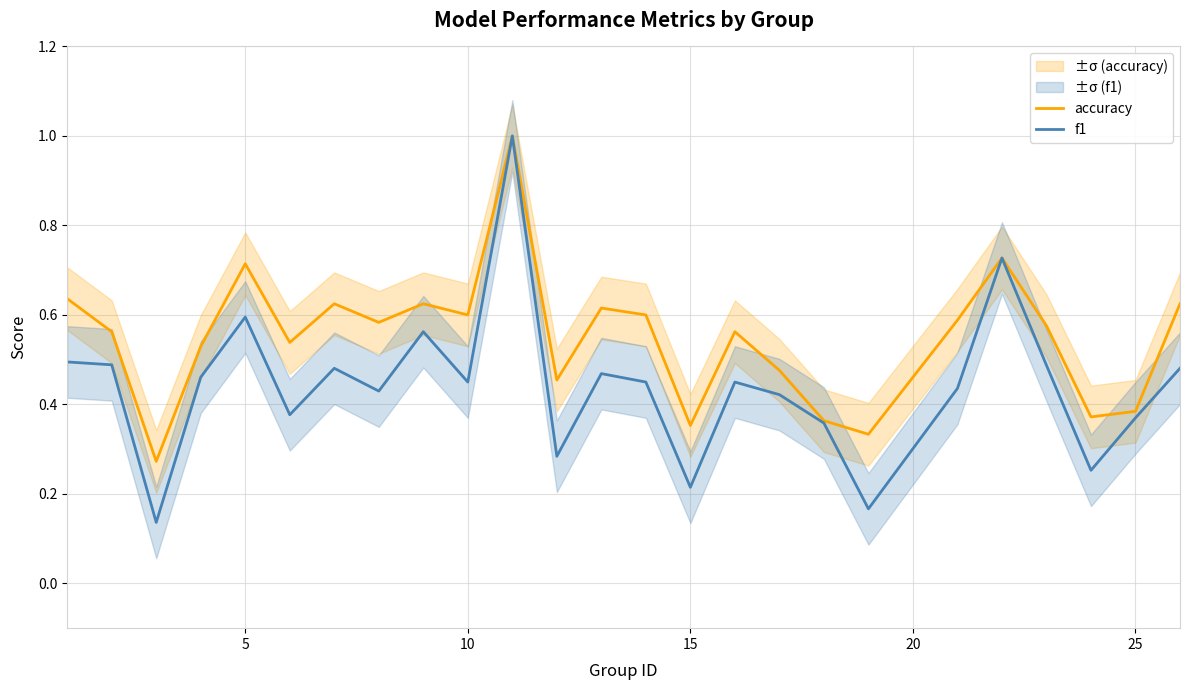

Is it true that accuracy equals 0.1 at 15?

False